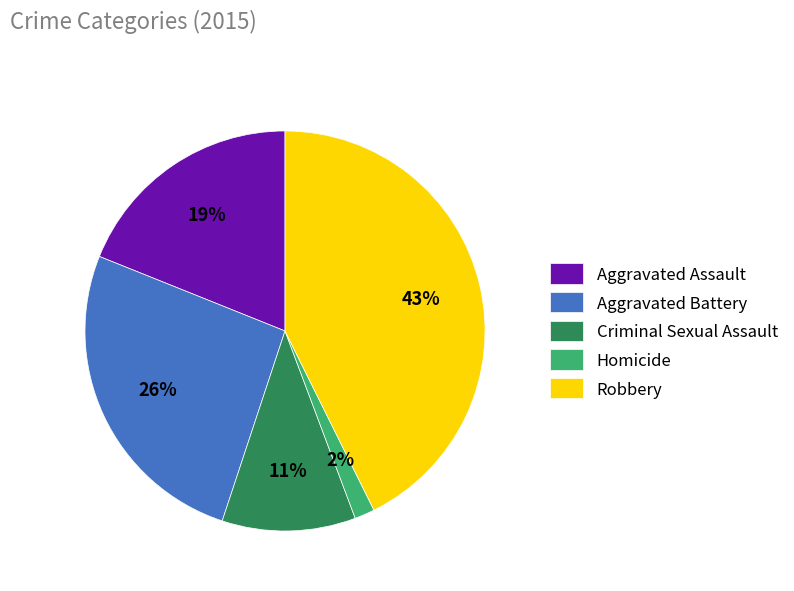

Count the number of slices in the pie.

5